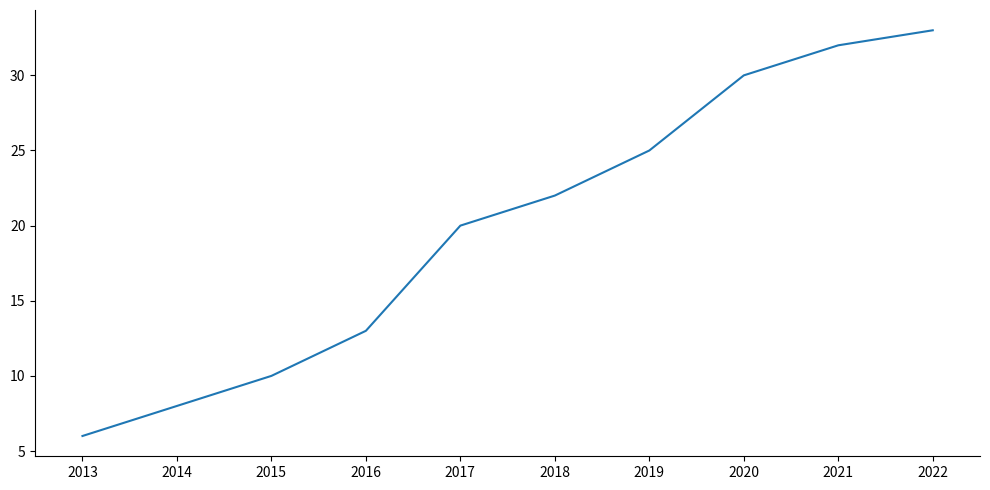

Rank the categories by value from lowest to highest.

2013, 2014, 2015, 2016, 2017, 2018, 2019, 2020, 2021, 2022